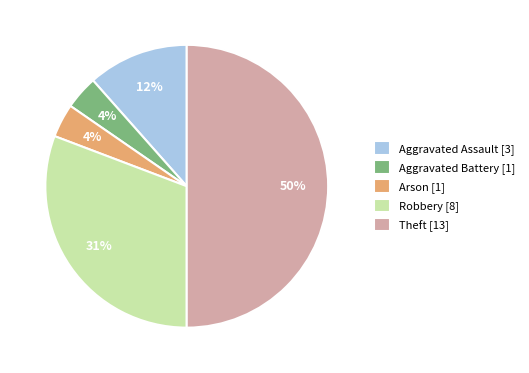

To the nearest percent, what is the difference between the Robbery and Aggravated Battery slice percentages?

27%